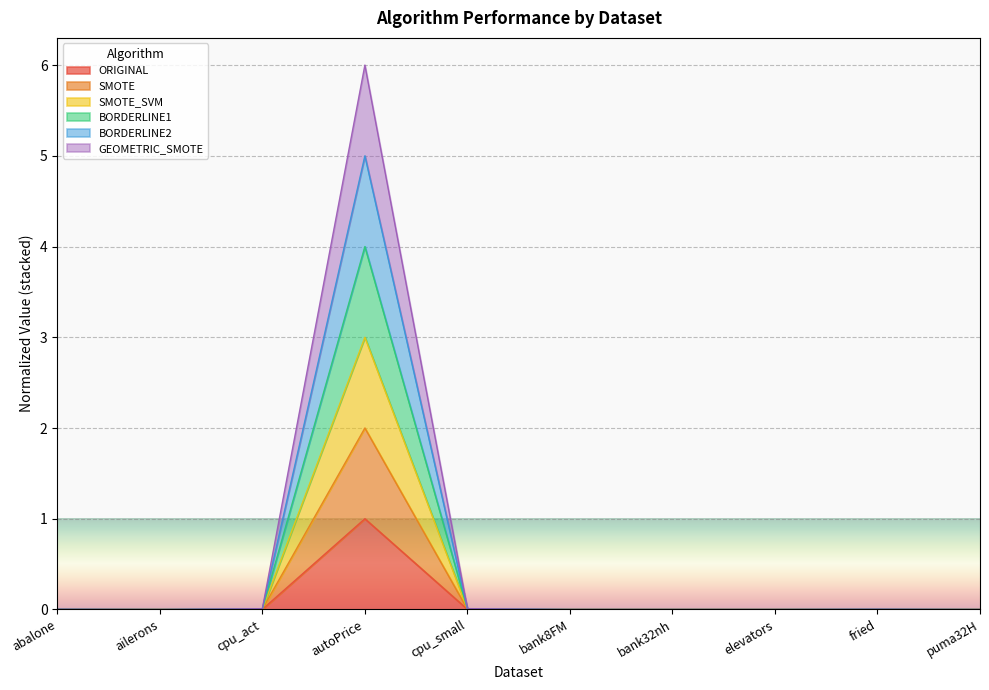

What is the difference between the maximum and minimum values in the SMOTE_SVM series?

3.0